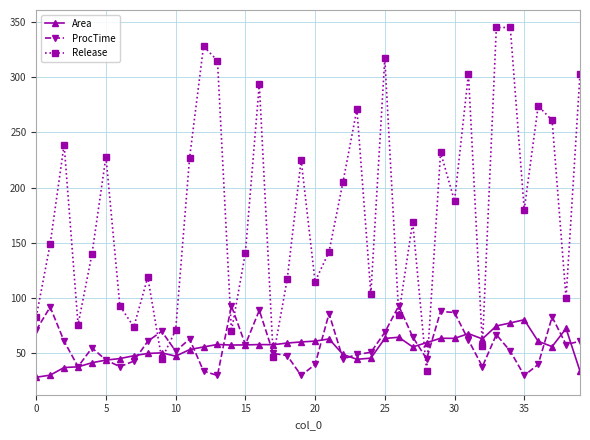

How many lines are shown in the chart?

3